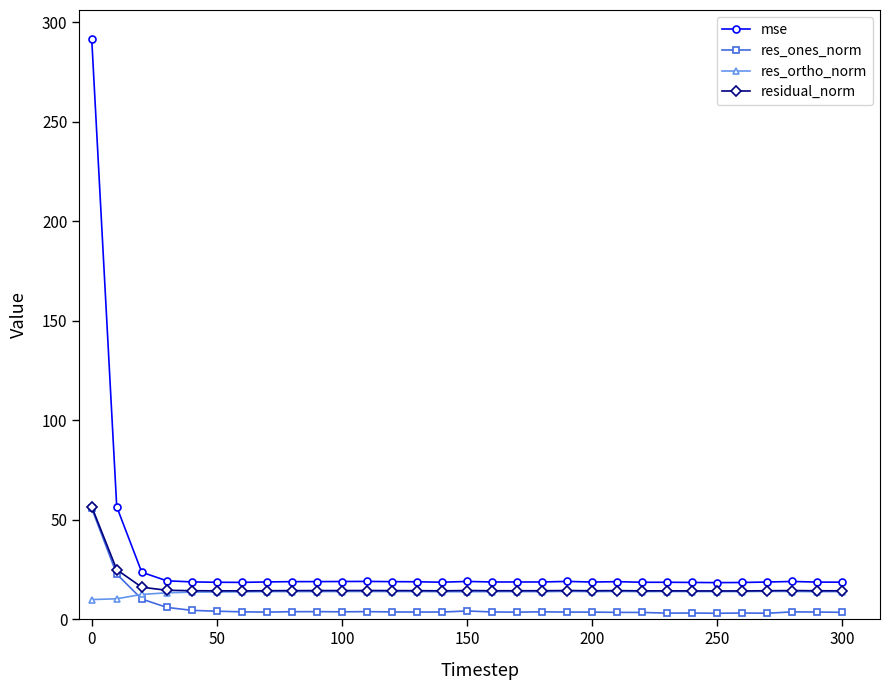

True or false: res_ortho_norm has more than 2 interior local peaks.

True